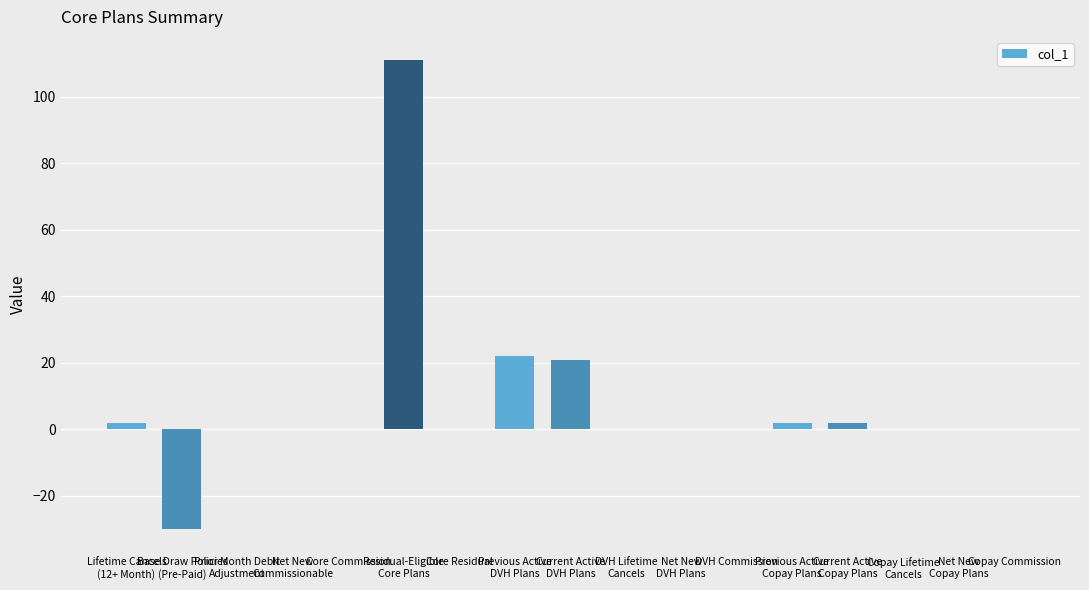

Are the bars grouped side by side (vs. stacked)?

No